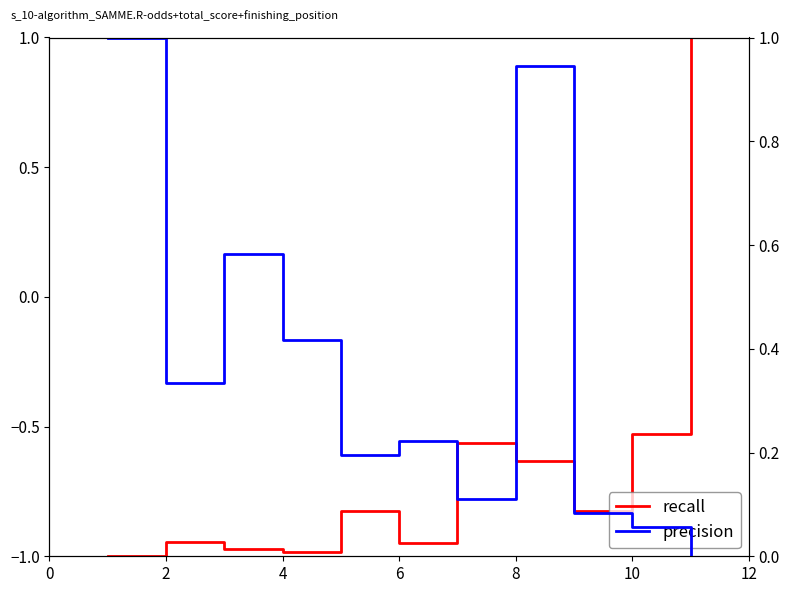

At which category does recall reach its first local peak?

2